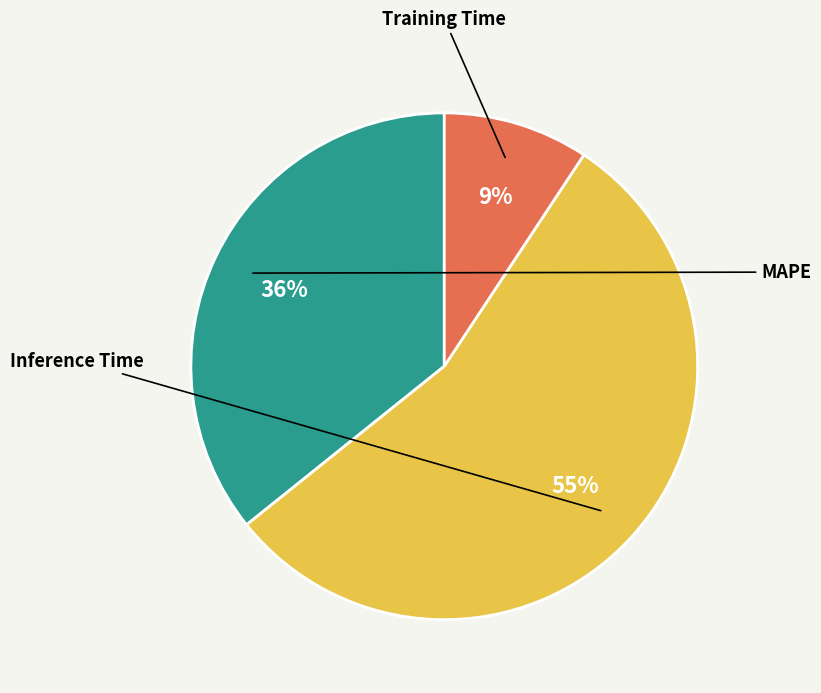

To the nearest percent, what portion does MAPE represent?

36%